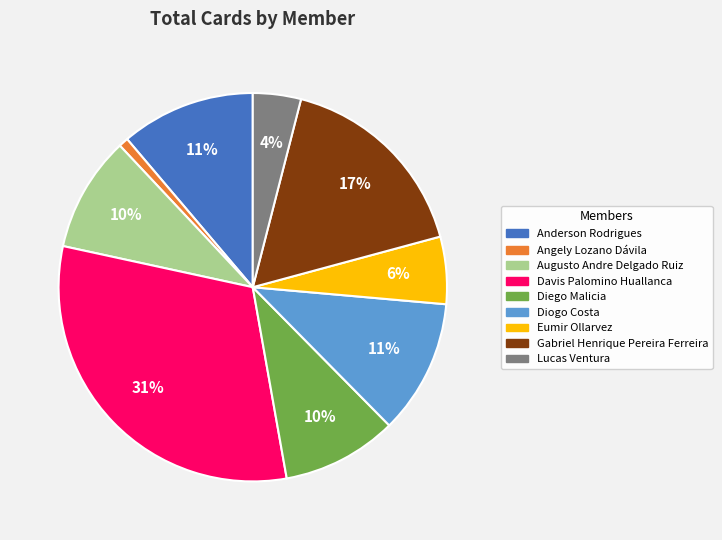

To the nearest percent, what is the average slice percentage?

11%